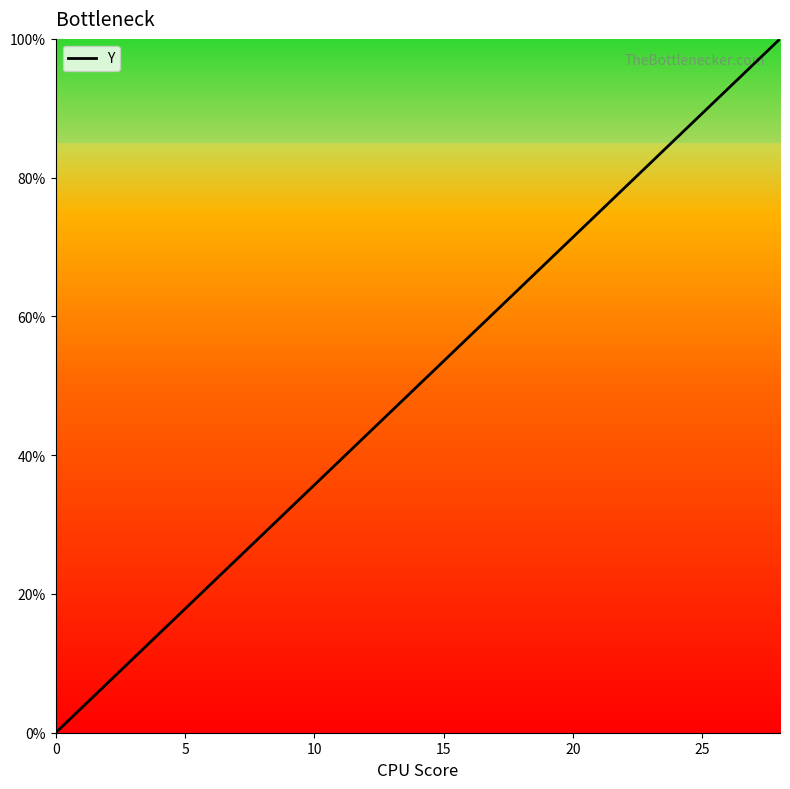

What is the maximum value shown in the chart?

100.0